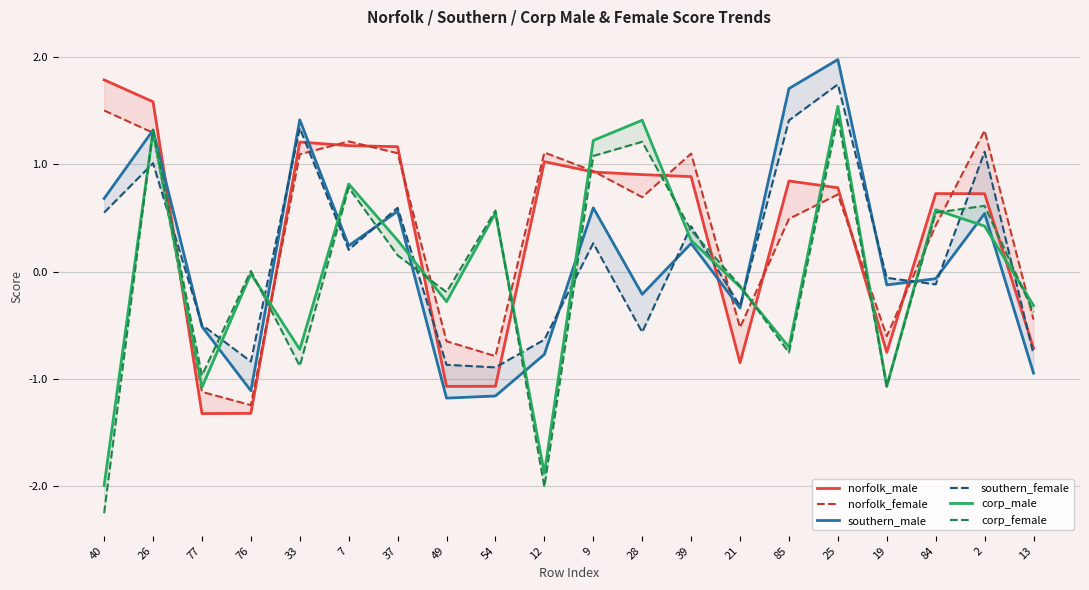

What is the approximate value of corp_female at 77?

-1.0